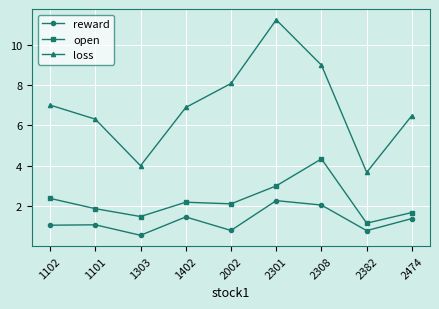

What position from the left is 2474?

9